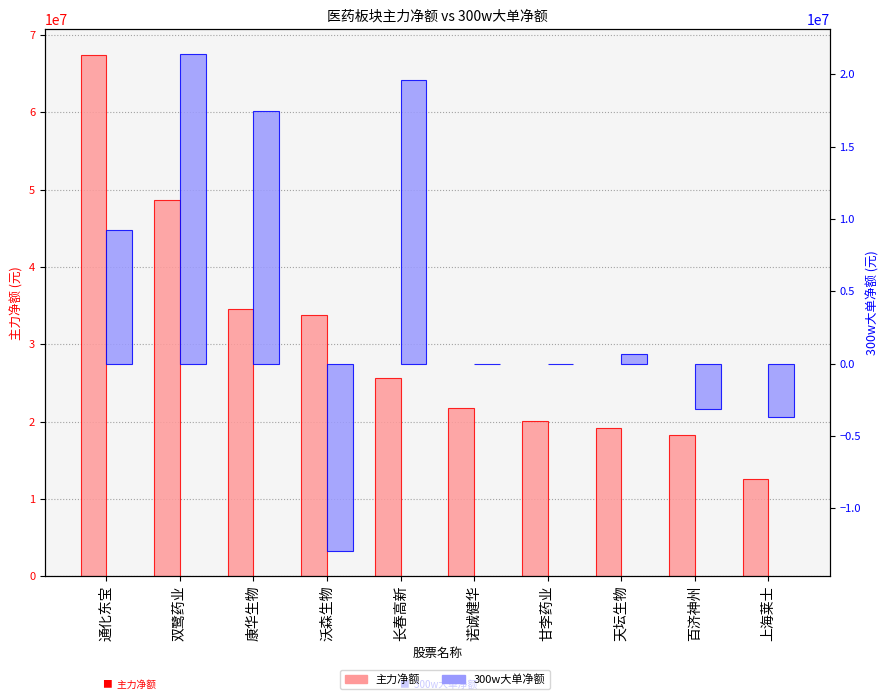

What is the label of the 4th bar from the right?

甘李药业